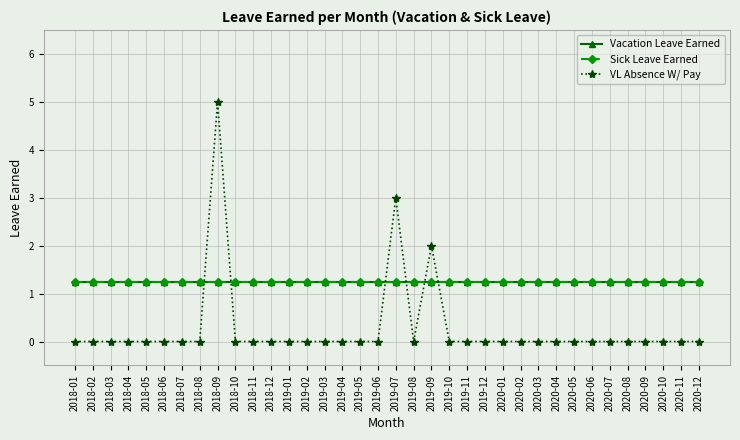

At which category does the chart reach its peak across all series?

2018-09